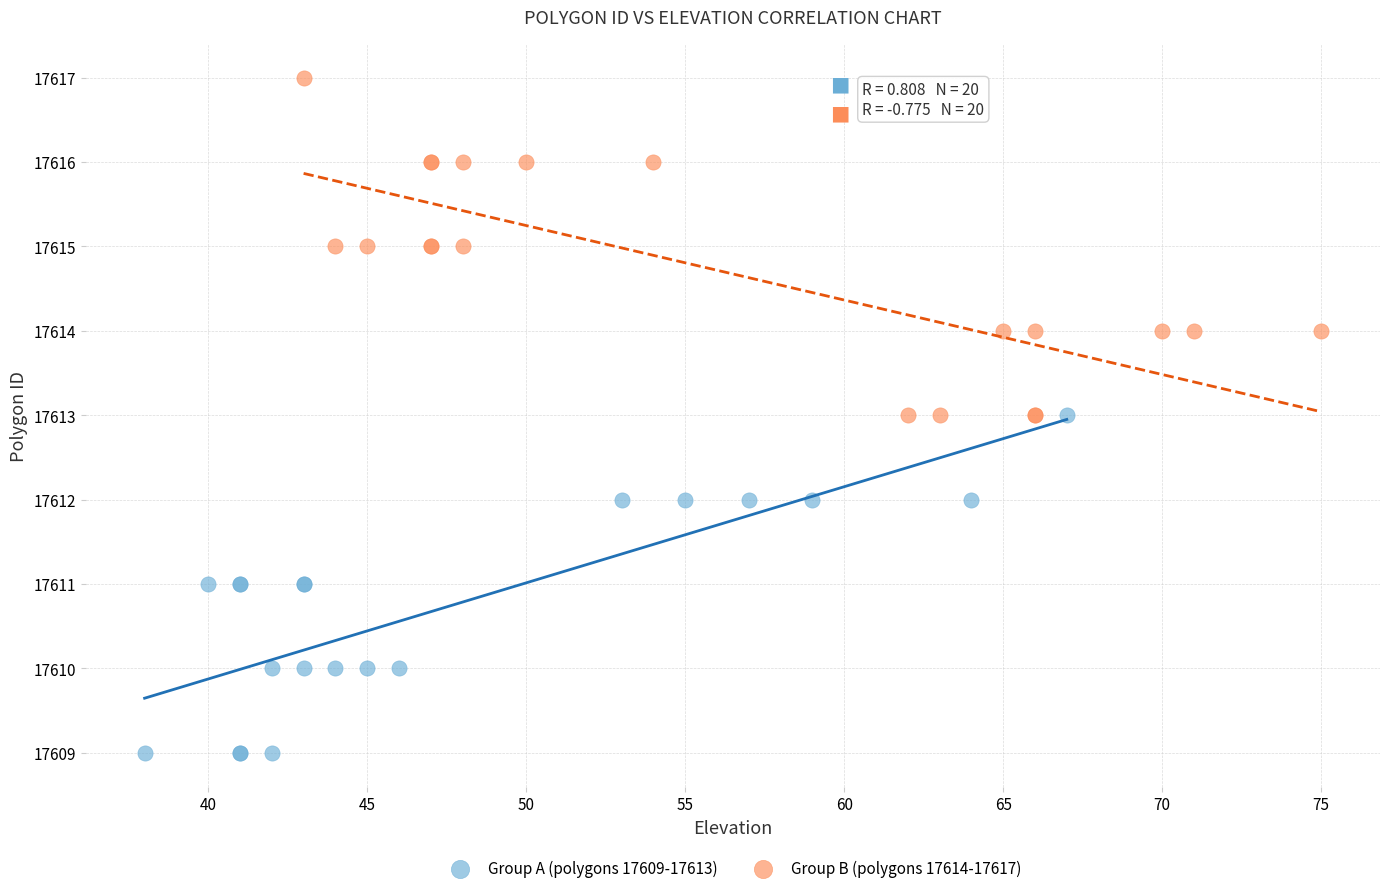

Which series reaches the minimum Y coordinate?

Group A (polygons 17609-17613)